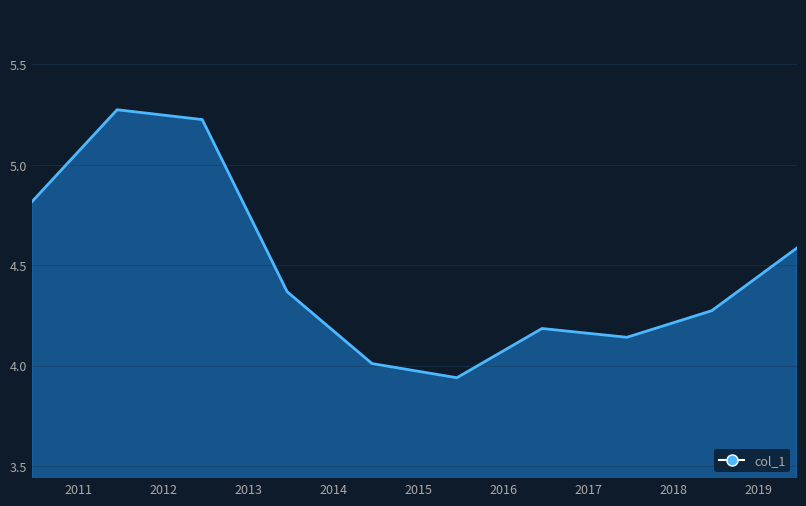

List the labels in order of value, largest first.

2011-06-15, 2012-06-15, 2010-06-15, 2019-06-15, 2013-06-15, 2018-06-15, 2016-06-15, 2017-06-15, 2014-06-15, 2015-06-15